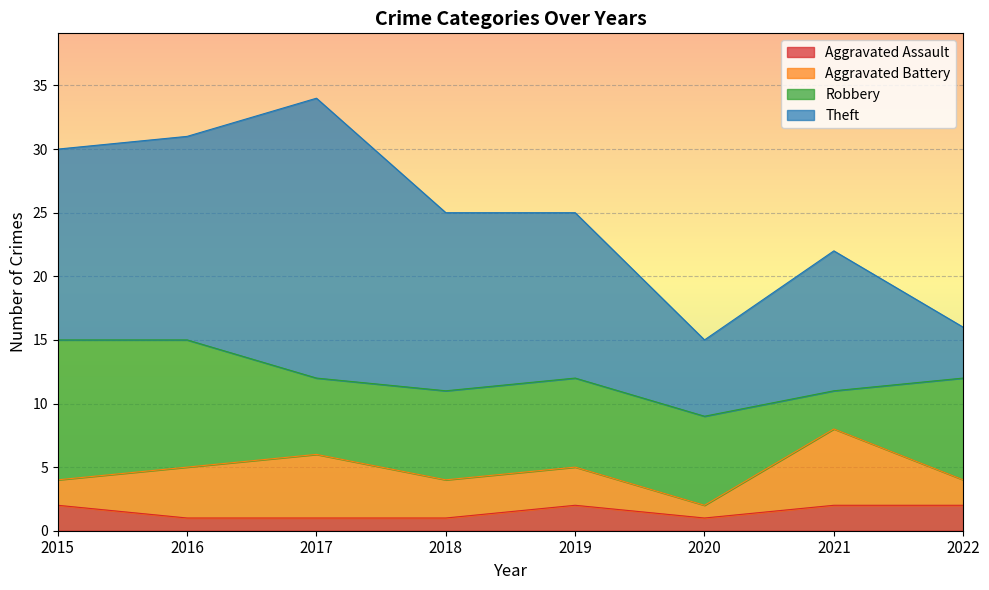

How many interior local valleys does the Aggravated Assault series have?

1